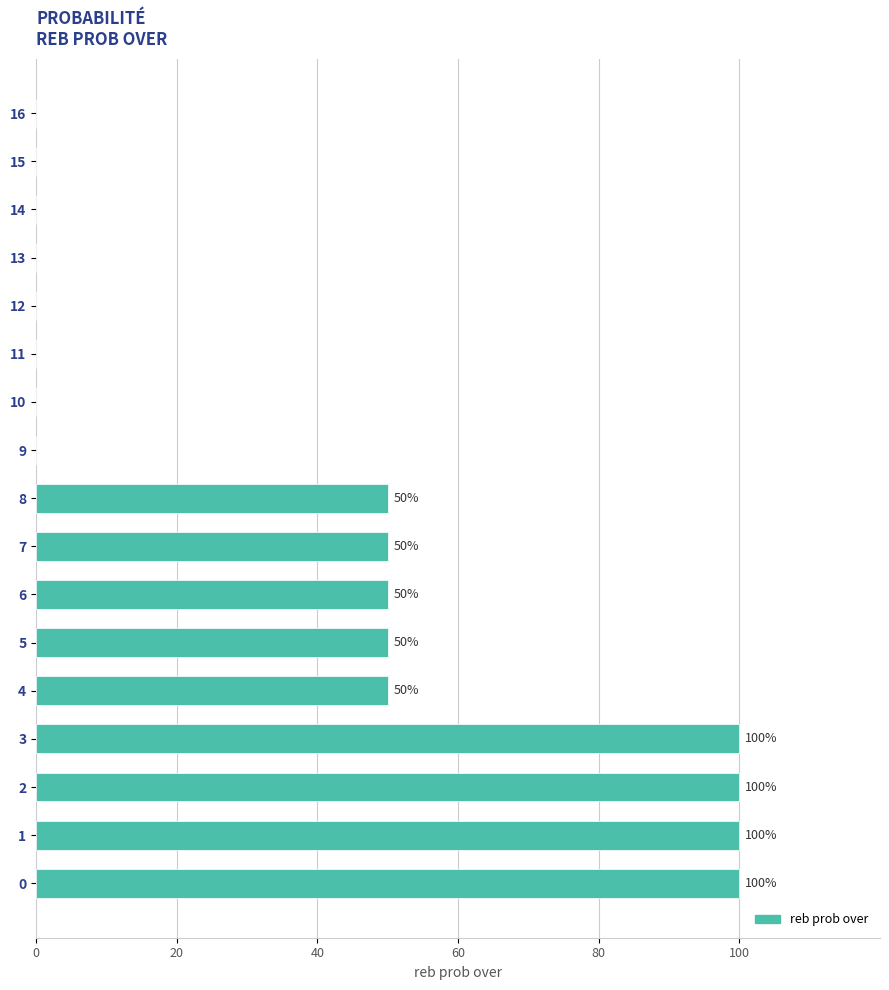

Are the bars horizontal?

Yes